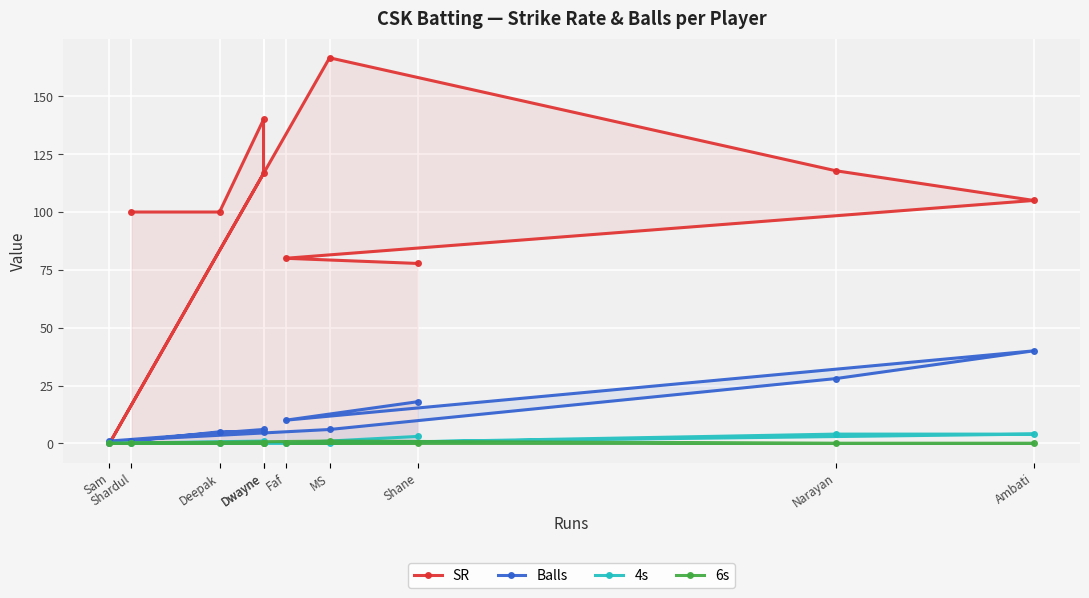

At which category is the sum across all series the highest?

MS